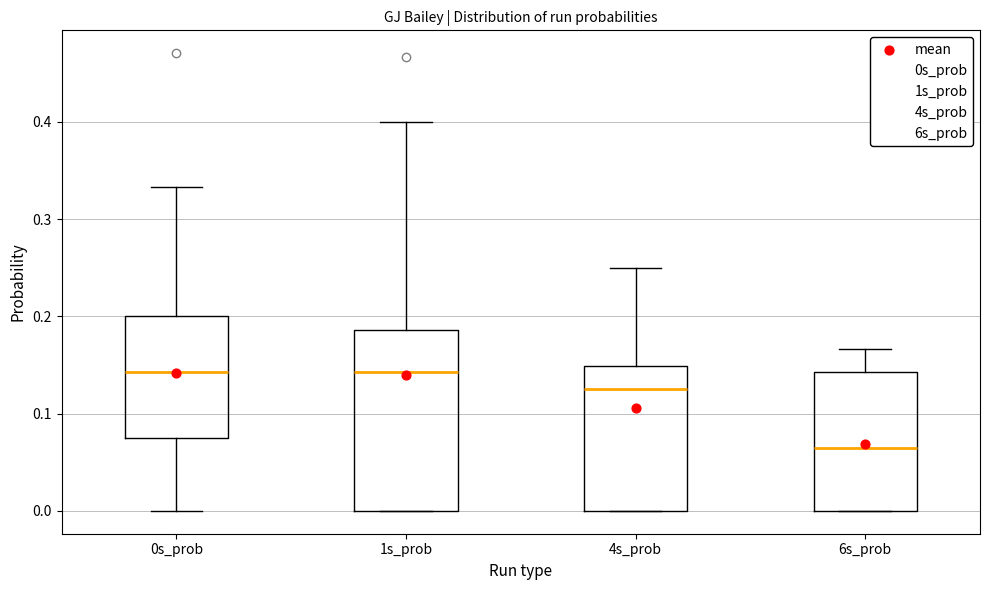

Reading left to right, read every box against the y-axis: the position of its median line, the range the box covers, and the ends of its whiskers. The values are not printed on the chart, so give them approximately, as read against the axis.

0s_prob: median 0.14, box 0.08 to 0.20, whiskers 0.00 to 0.33
1s_prob: median 0.14, box 0.00 to 0.19, whiskers 0.00 to 0.40
4s_prob: median 0.13, box 0.00 to 0.15, whiskers 0.00 to 0.25
6s_prob: median 0.06, box 0.00 to 0.14, whiskers 0.00 to 0.17